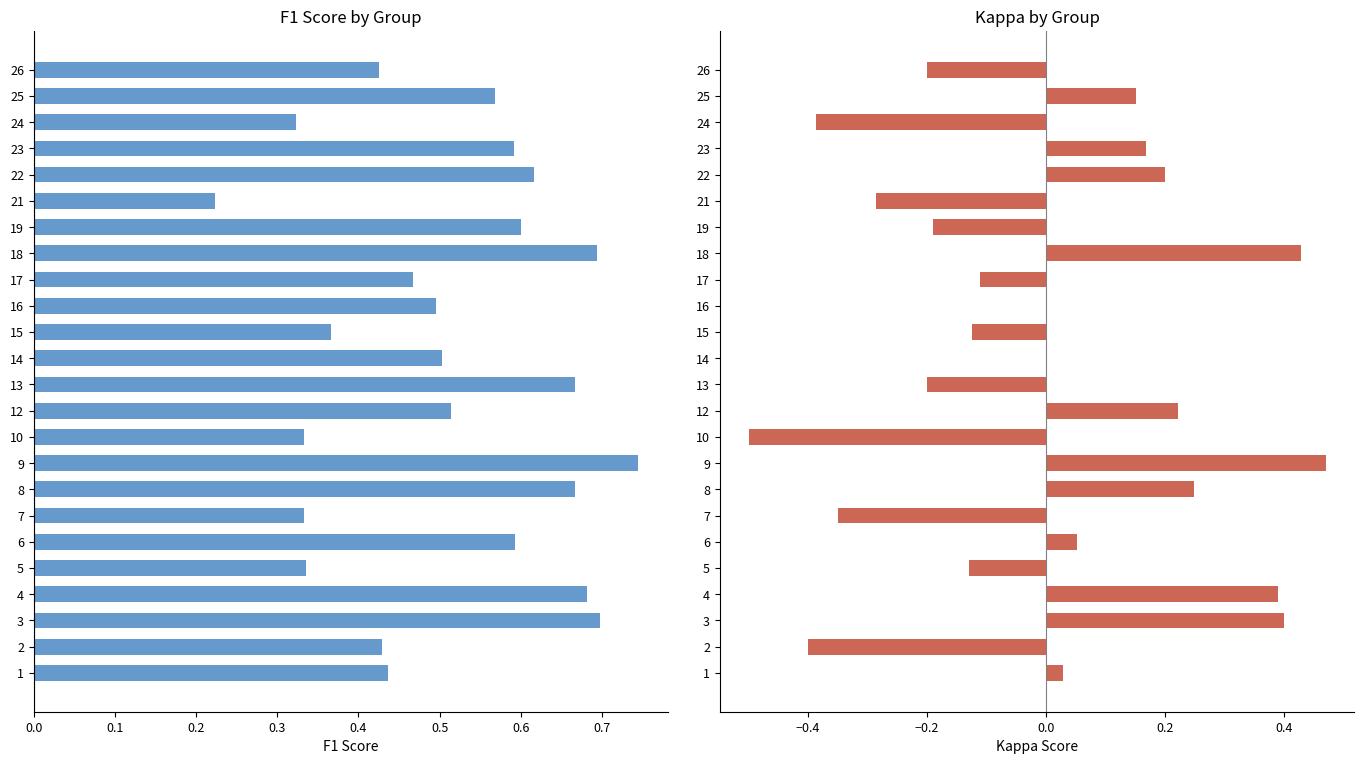

At how many categories does at least one series exceed 0?

24